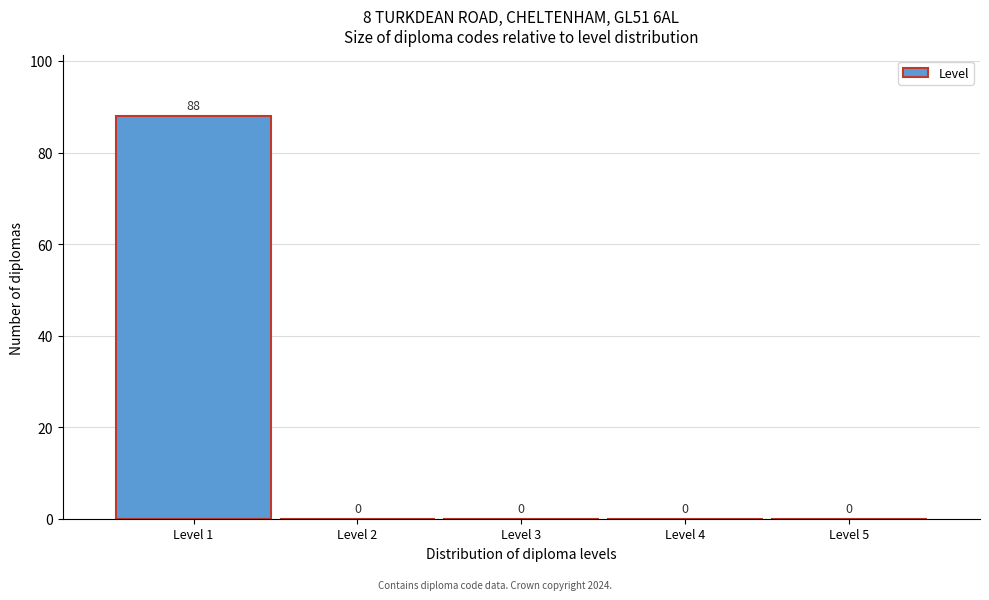

How tall is the bar that spans 0.5 to 1.5 on the x-axis?

88